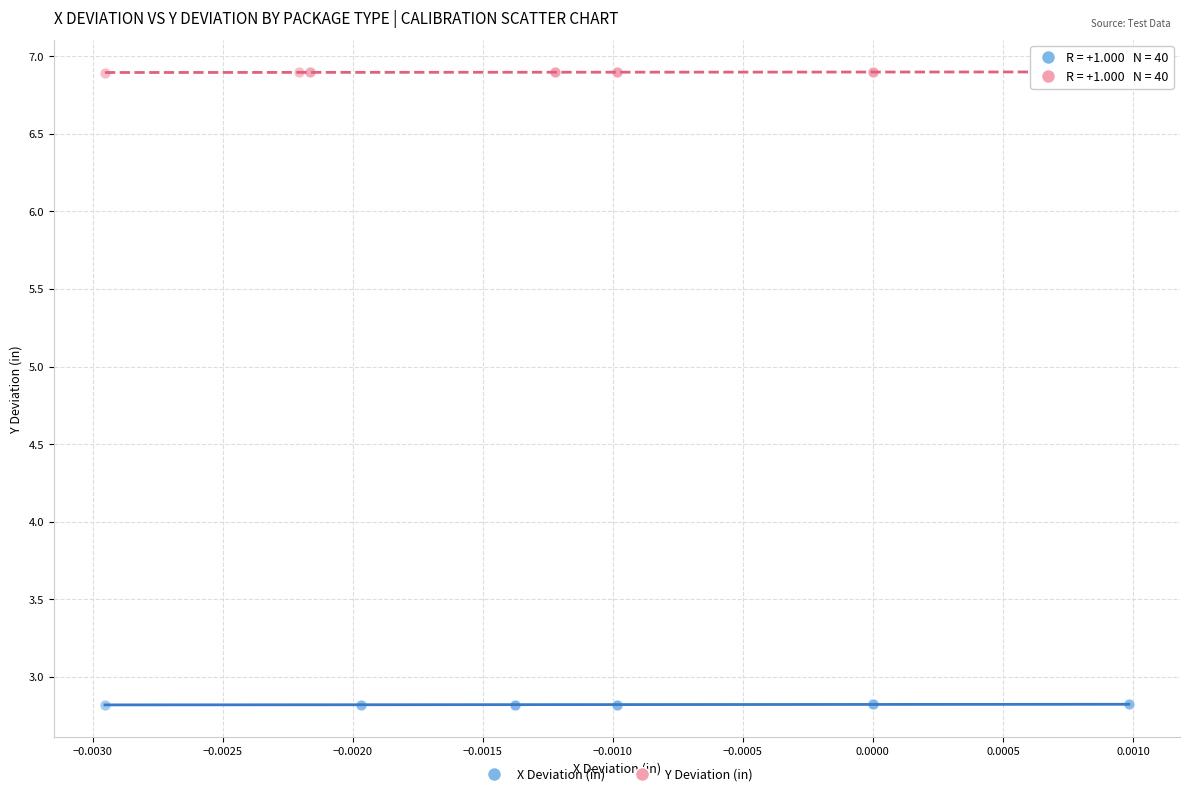

Which series reaches the minimum Y coordinate?

X Deviation (in)